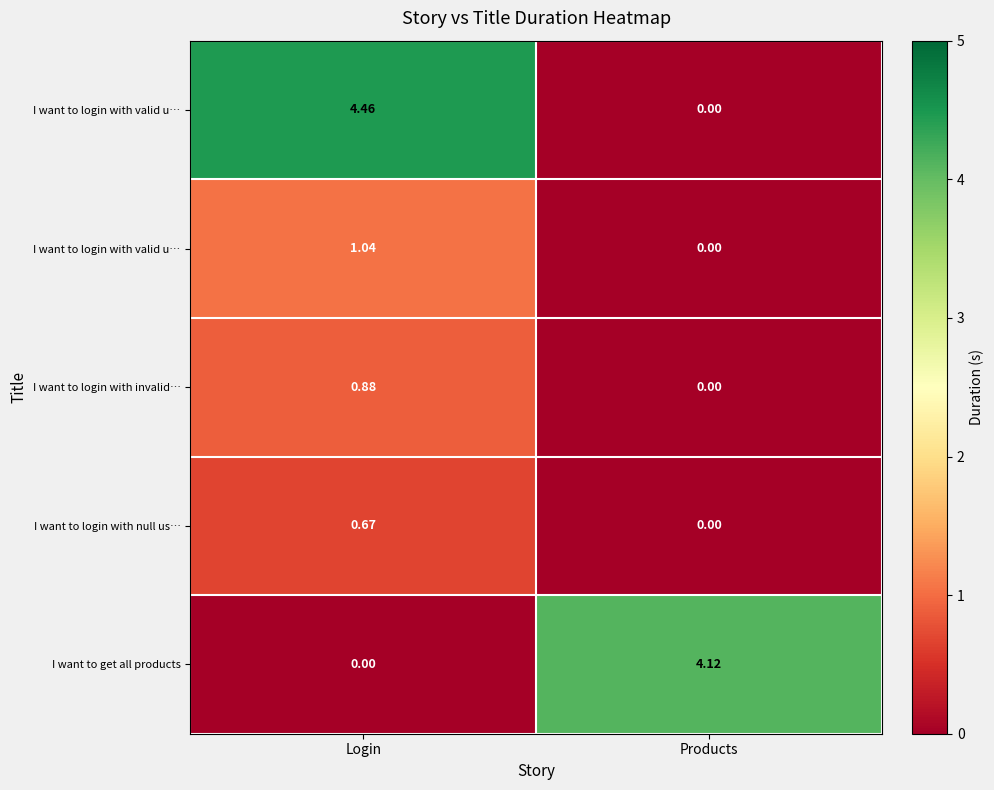

Which category has the highest value across all series?

Login